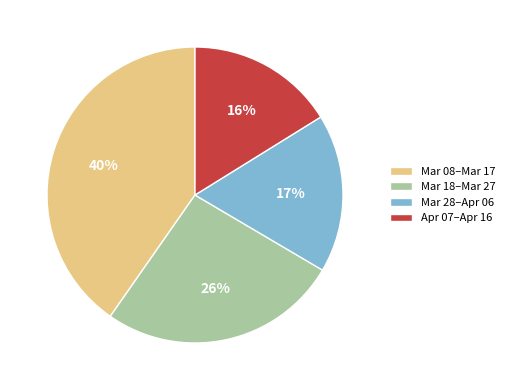

Is it true that Mar 28–Apr 06 is 25% of the pie?

False